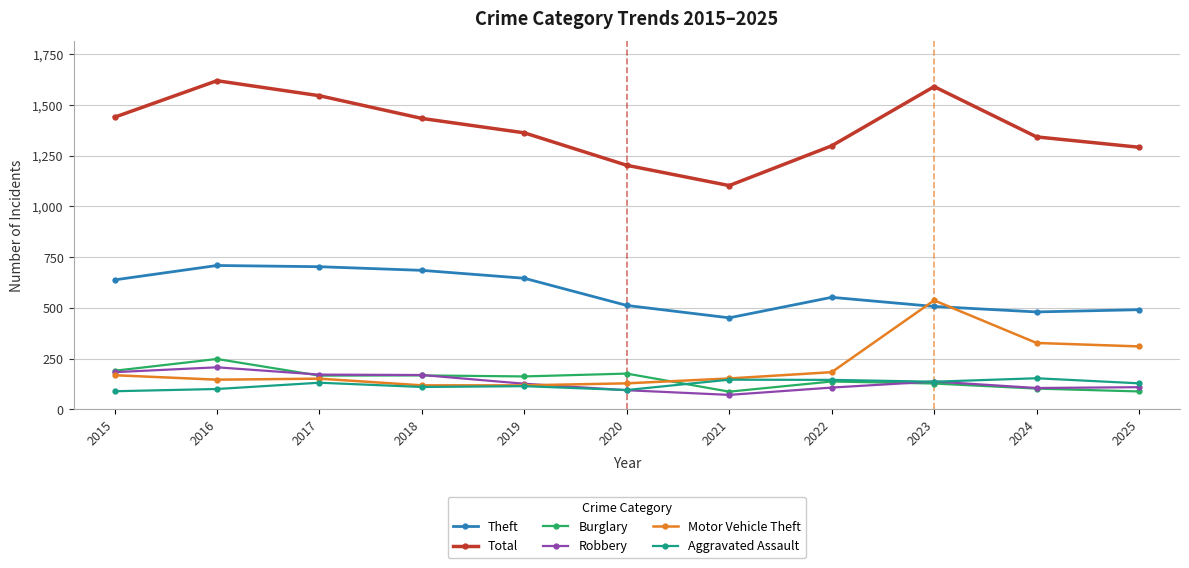

Which series has the largest total across all categories?

Total